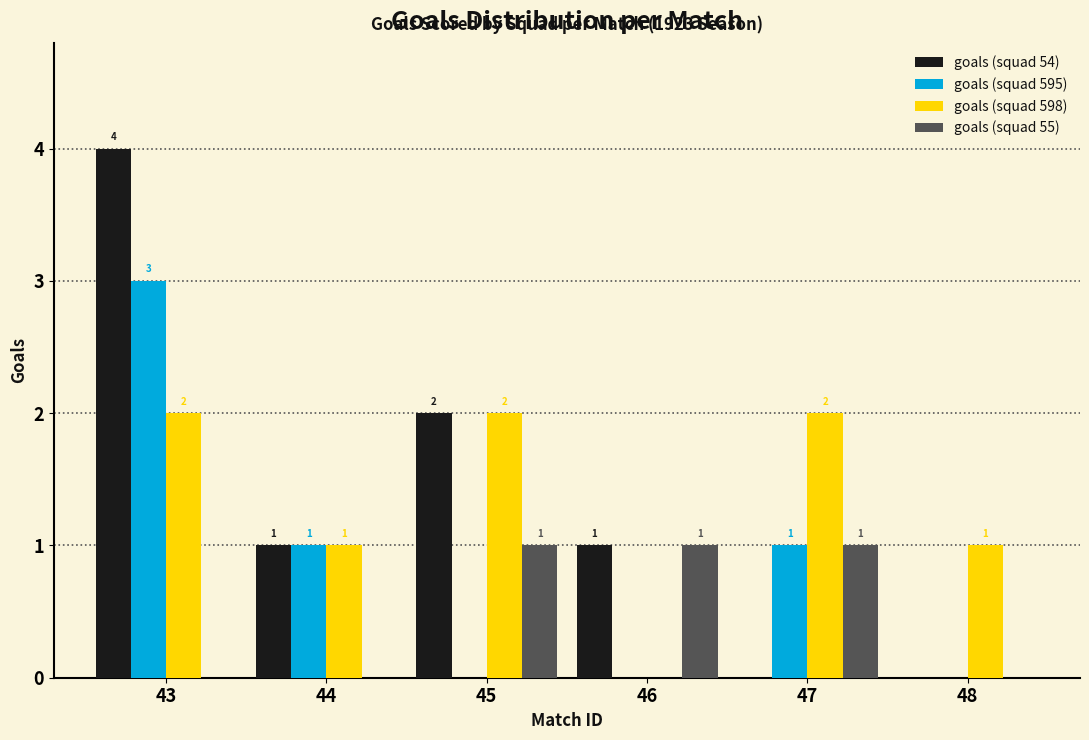

Reading right to left, list all the values displayed in this chart.

goals (squad 54): 48=0	47=0	46=1	45=2	44=1	43=4
goals (squad 595): 48=0	47=1	46=0	45=0	44=1	43=3
goals (squad 598): 48=1	47=2	46=0	45=2	44=1	43=2
goals (squad 55): 48=0	47=1	46=1	45=1	44=0	43=0